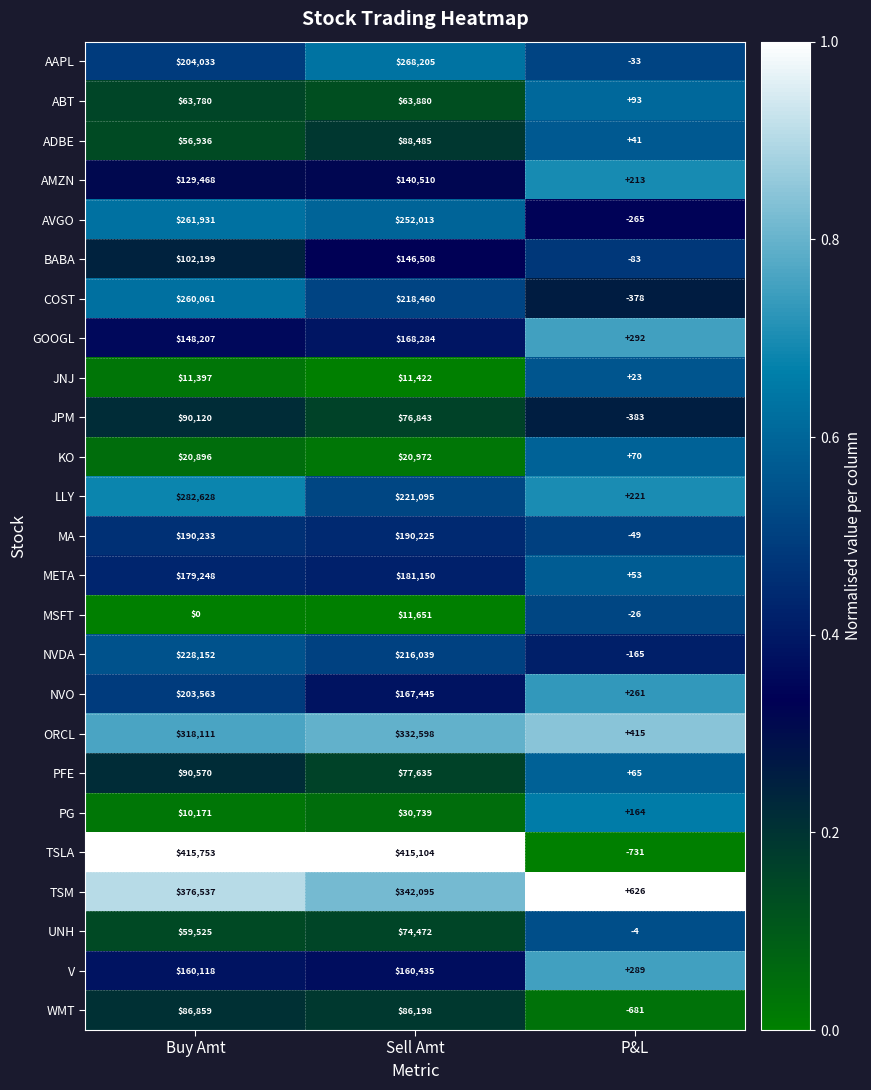

What is the difference between the JNJ values at Sell Amt and Buy Amt?

25